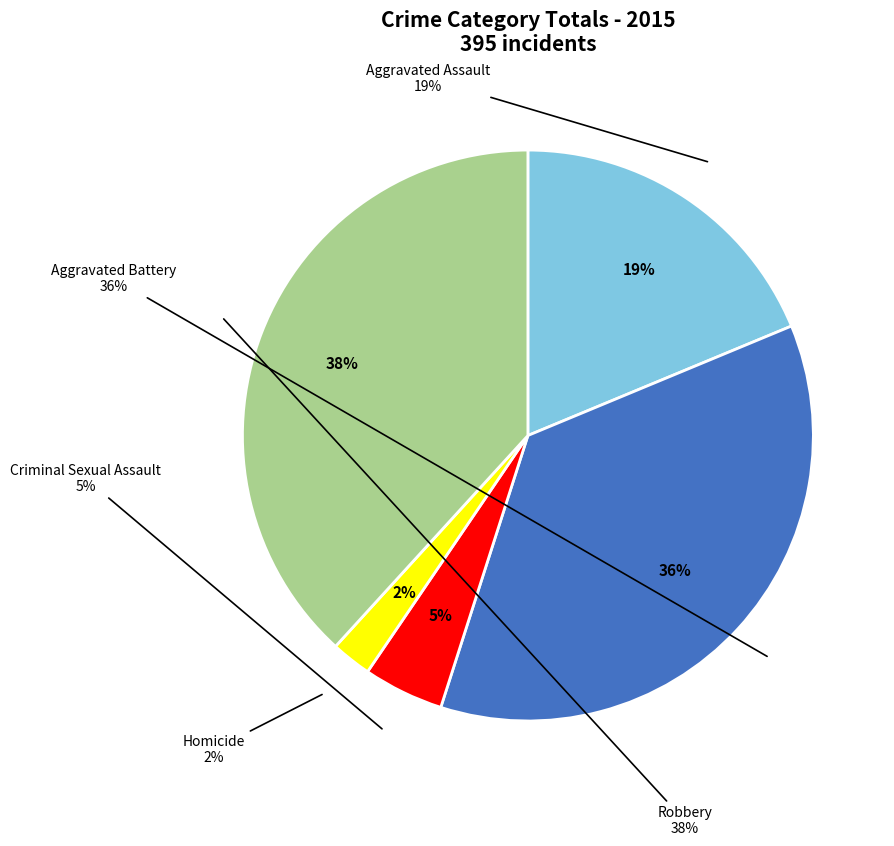

Is there any slice that represents more than half of the pie?

No